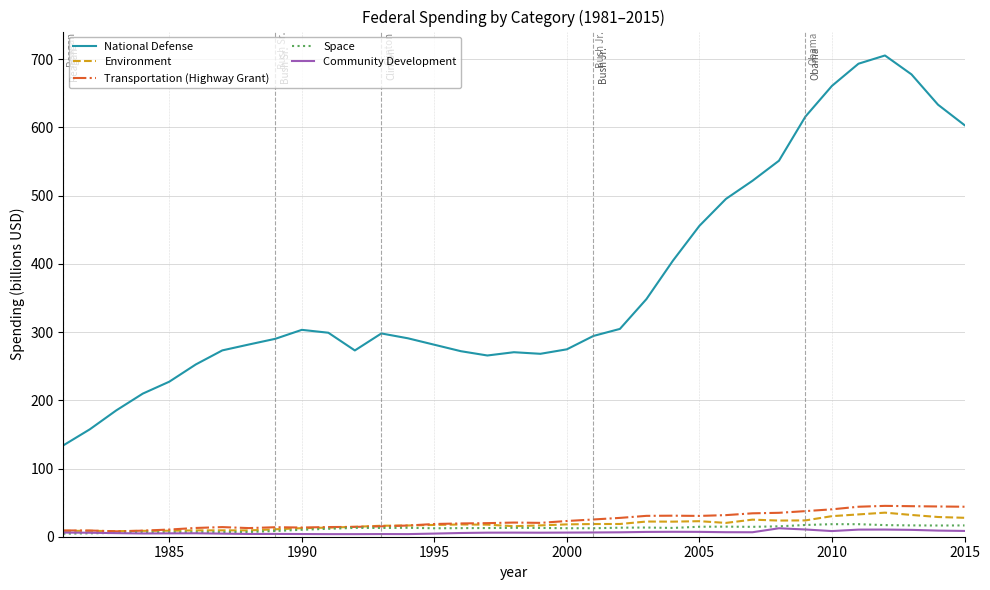

Which series has the largest total across all categories?

National Defense